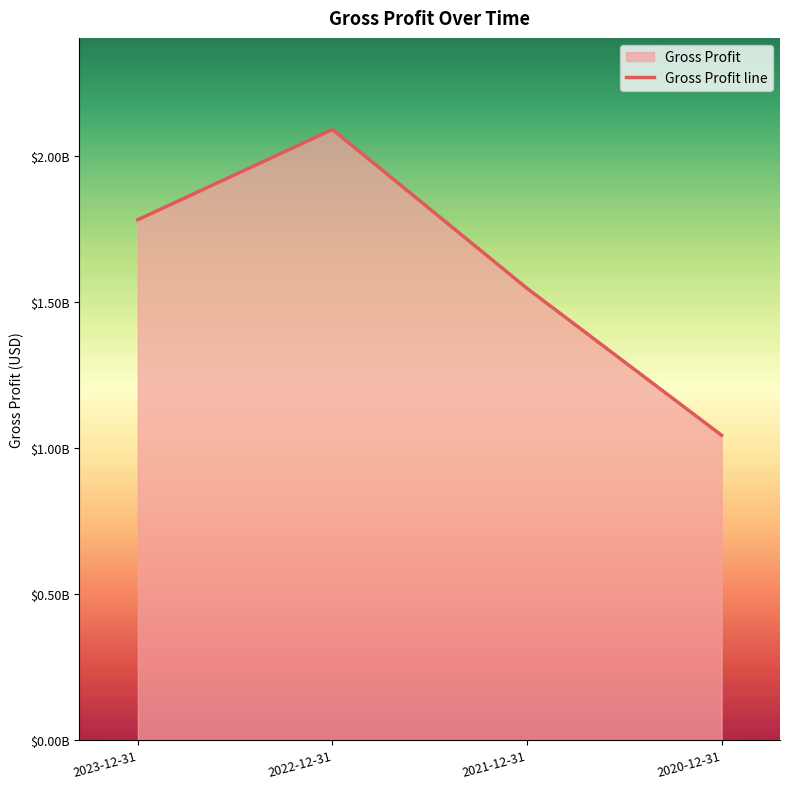

What position from the left is 2022-12-31?

2